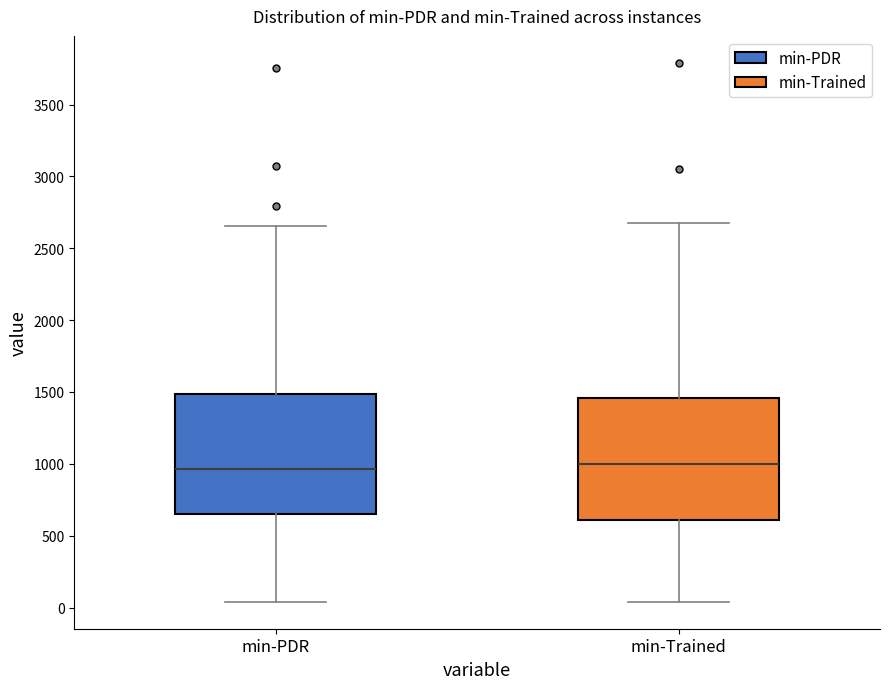

Where is the lower edge of the box for min-PDR on the y-axis? The values are not printed on the chart, so give them approximately, as read against the axis.

650